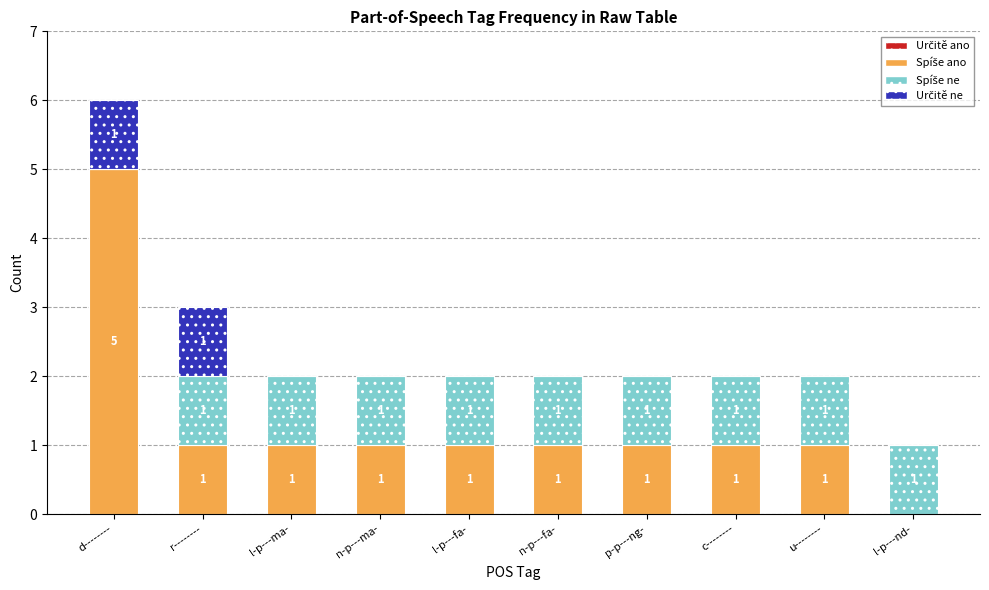

At which category is the sum across all series the highest?

d--------